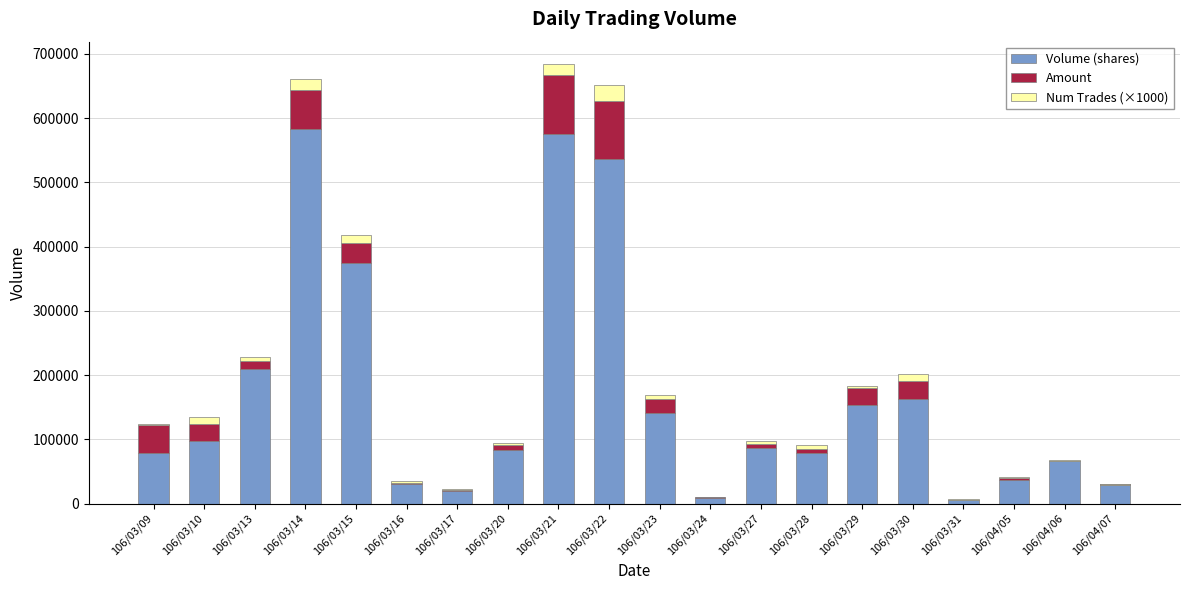

Which category has the highest value in the Amount series?

106/03/22